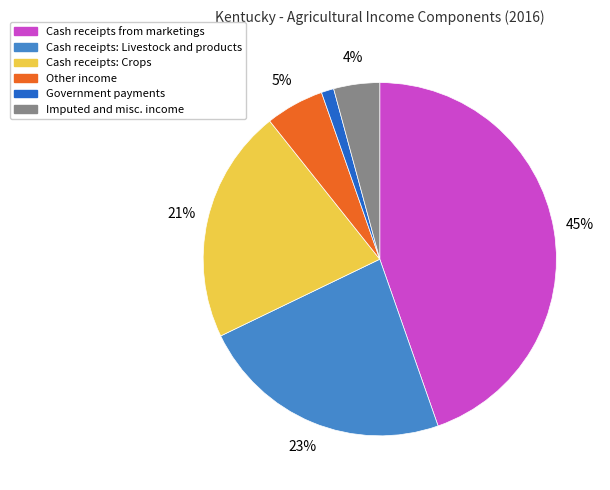

Between Cash receipts: Livestock and products and Cash receipts from marketings, which is larger?

Cash receipts from marketings